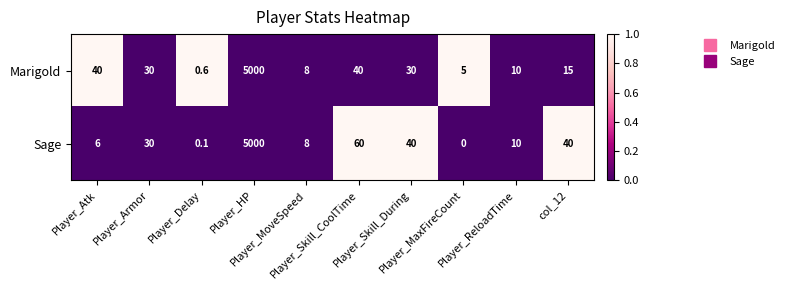

Rank the series by their average value, from highest to lowest.

Sage, Marigold